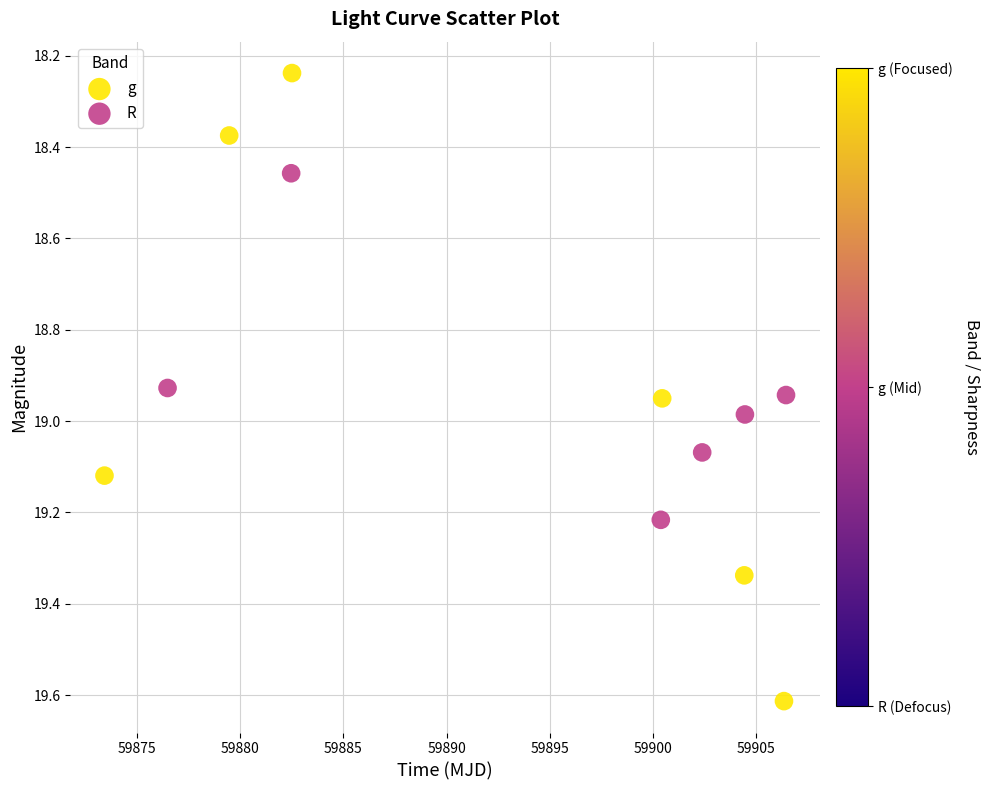

Which series has the largest Y range (max minus min)?

g